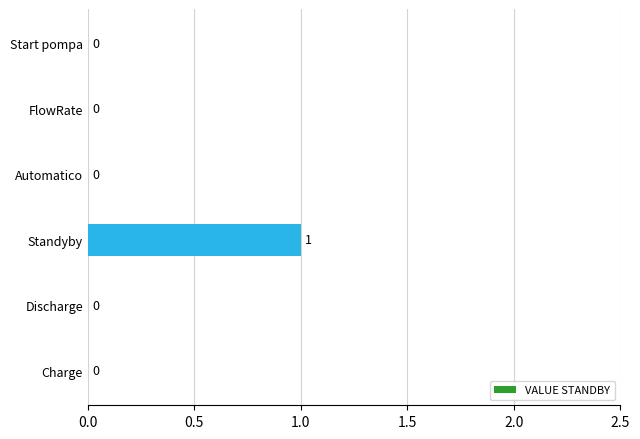

What is the sum of all values?

1